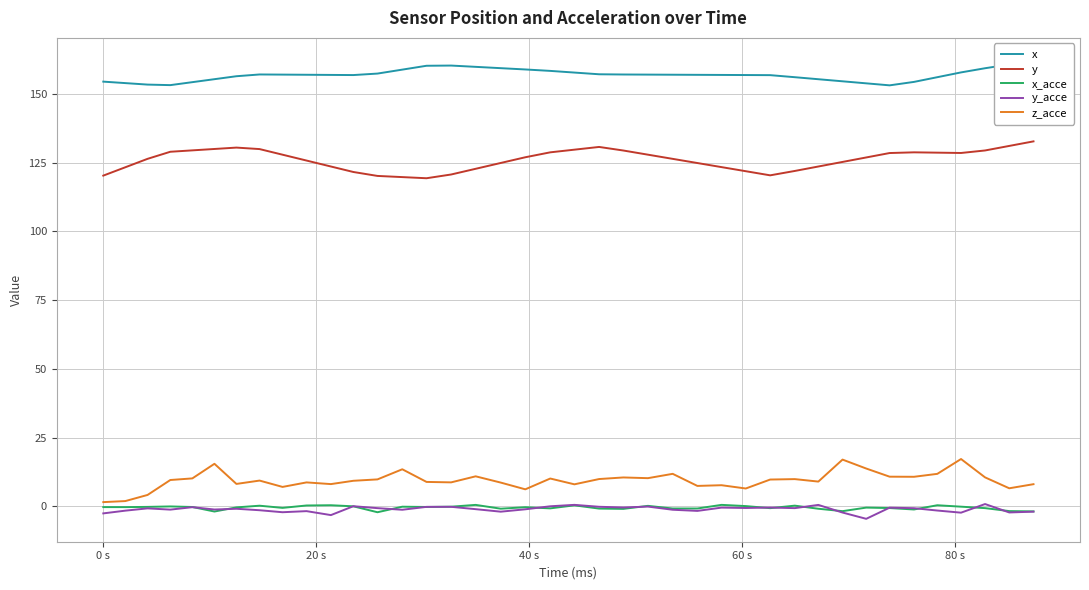

True or false: y and x_acce cross at least once.

False